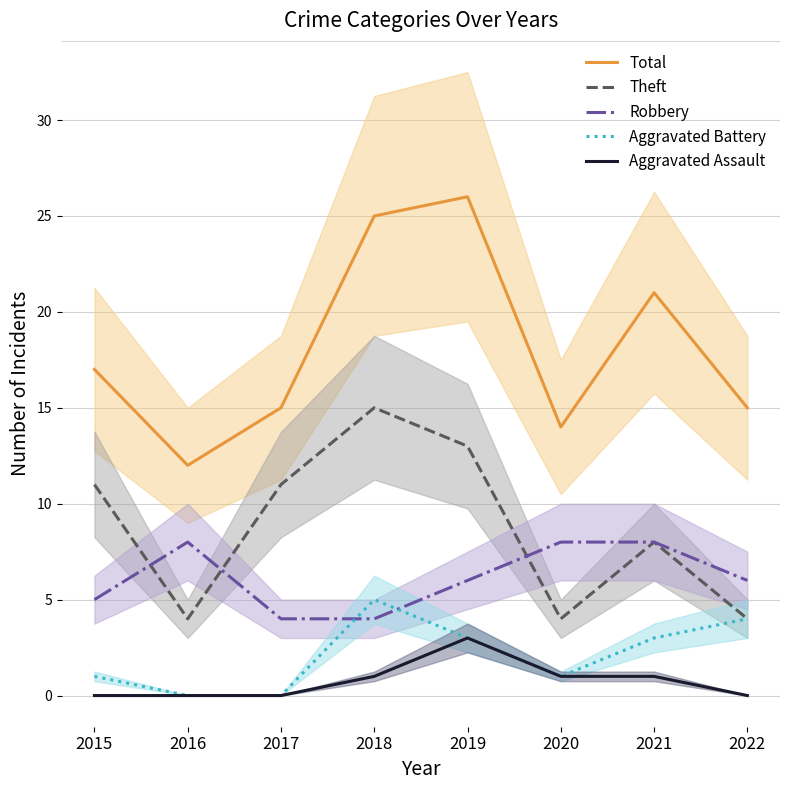

How many data points in Aggravated Assault are less than 1?

4